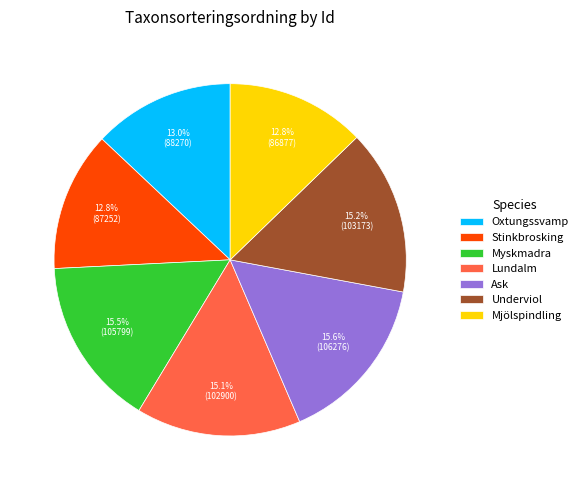

How many slices are in this pie chart?

7